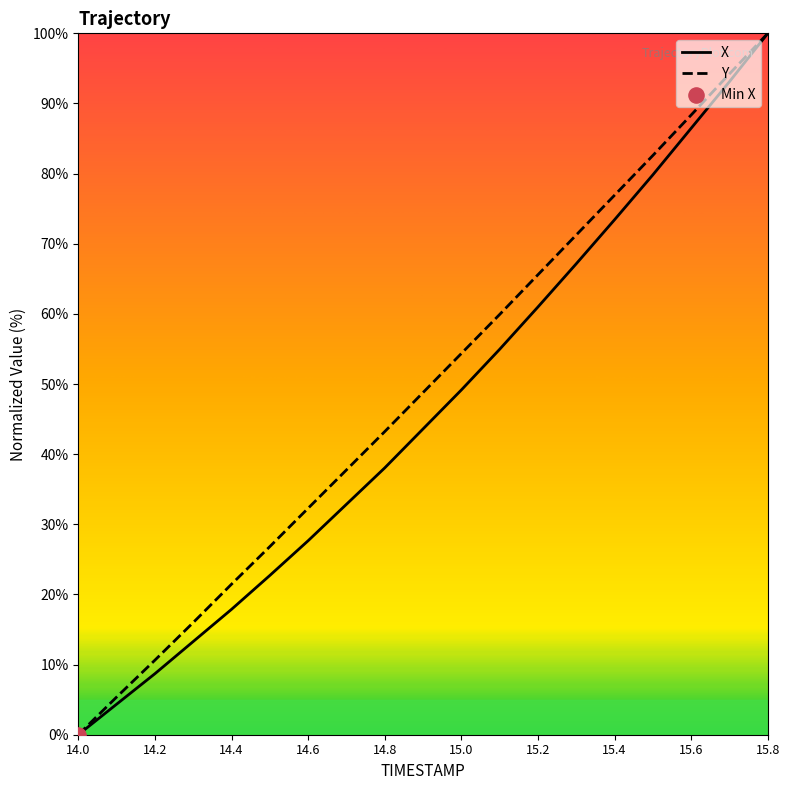

Which series has the largest Y range (max minus min)?

X